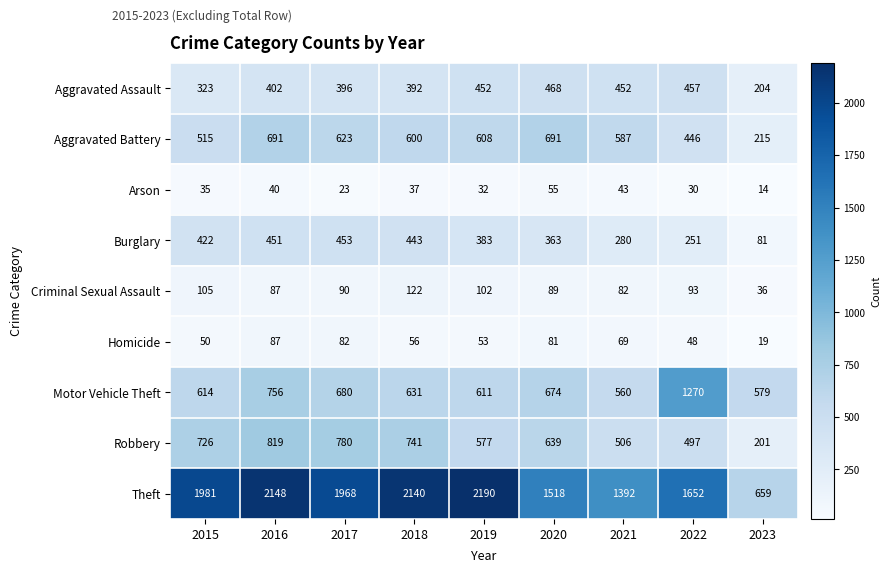

Where is Burglary nearest to the value 267?

2021